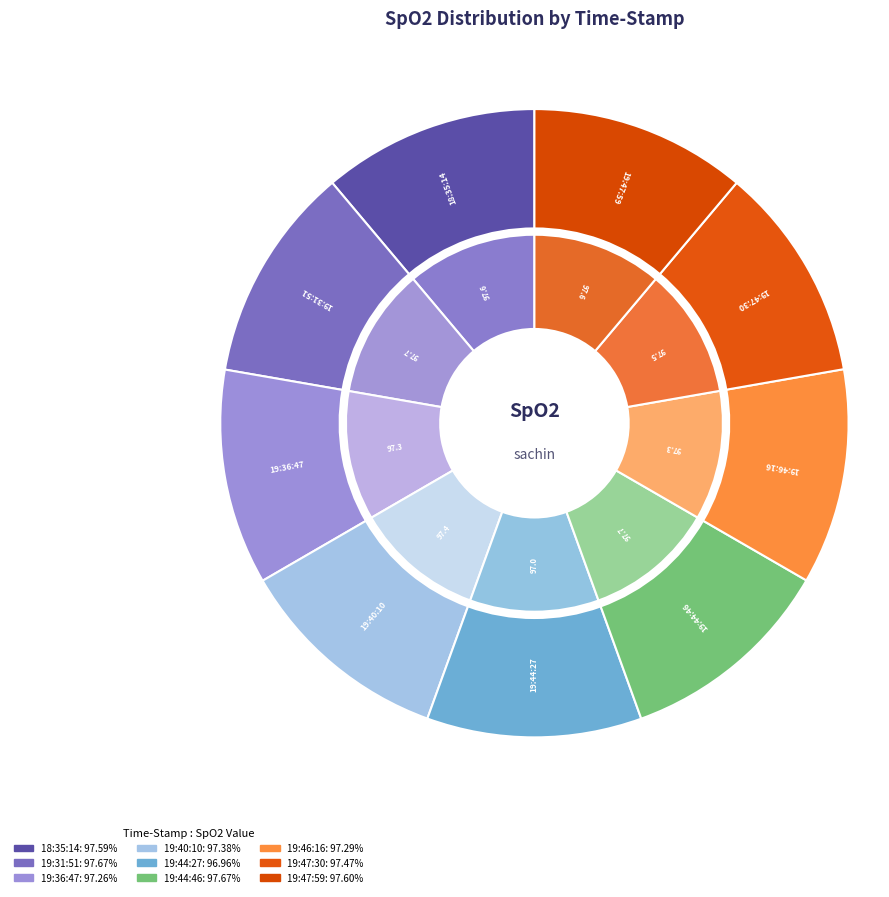

The 19:40:10 slice represents 6% of the pie. True or false?

False